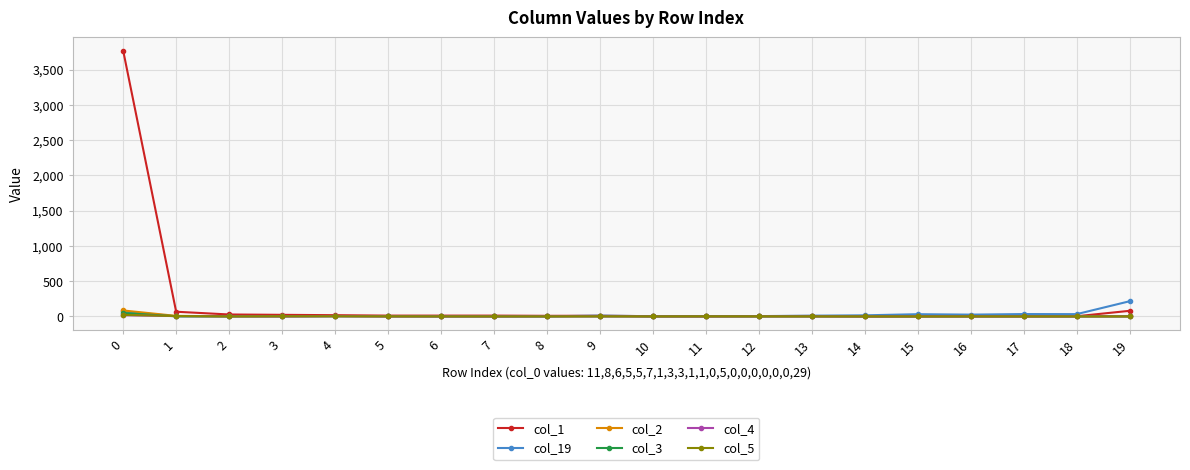

How many categories are shown in the chart?

20